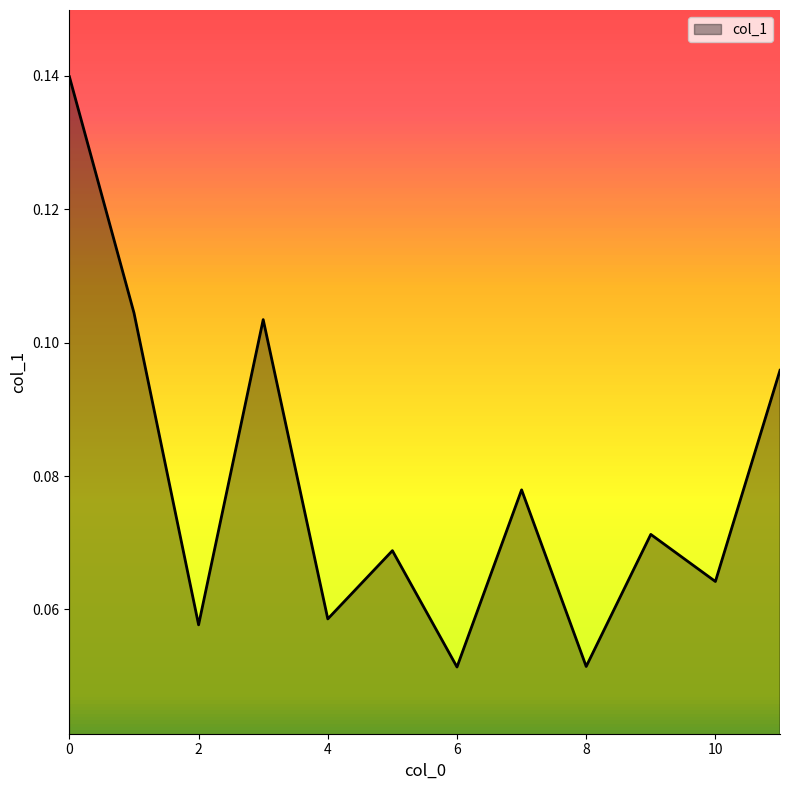

Reading right to left, transcribe all the data shown in this chart.

11=0.1	10=0.1	9=0.1	8=0.1	7=0.1	6=0.1	5=0.1	4=0.1	3=0.1	2=0.1	1=0.1	0=0.1